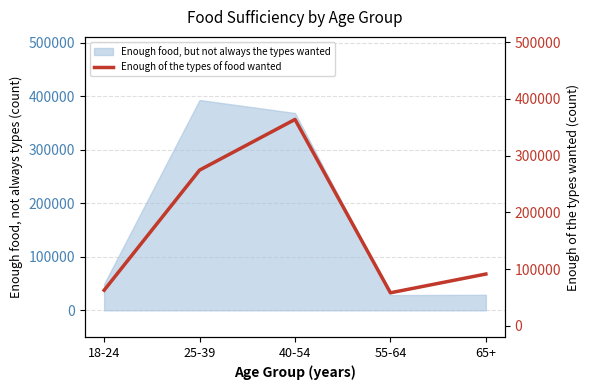

What is the value of the 1st point from the left?

62620